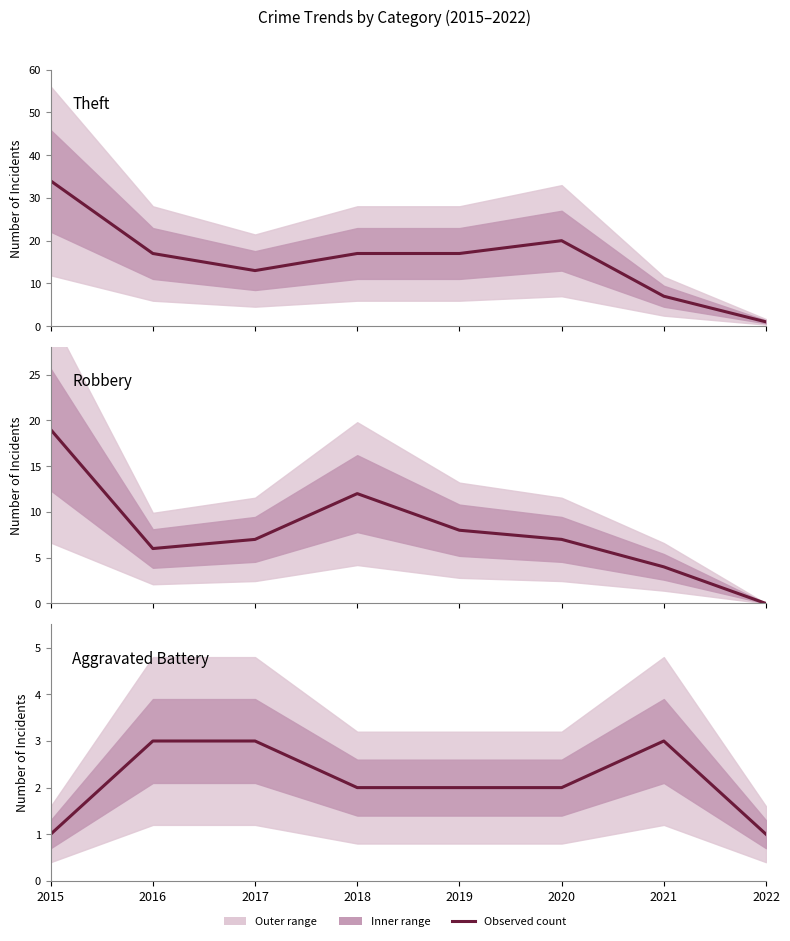

Count the Aggravated Battery values in the range 2 to 3.

6